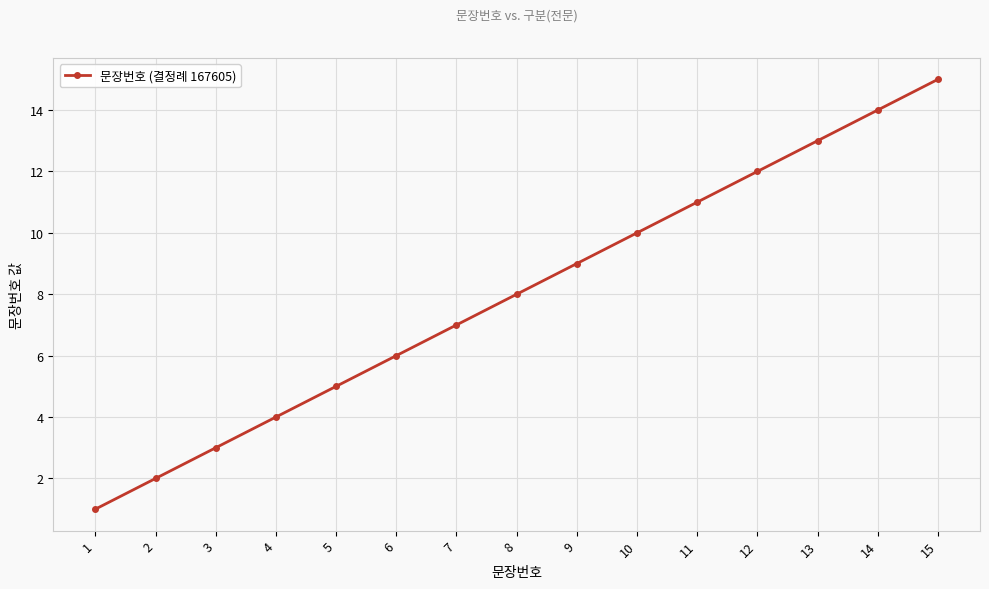

What is the average value?

8